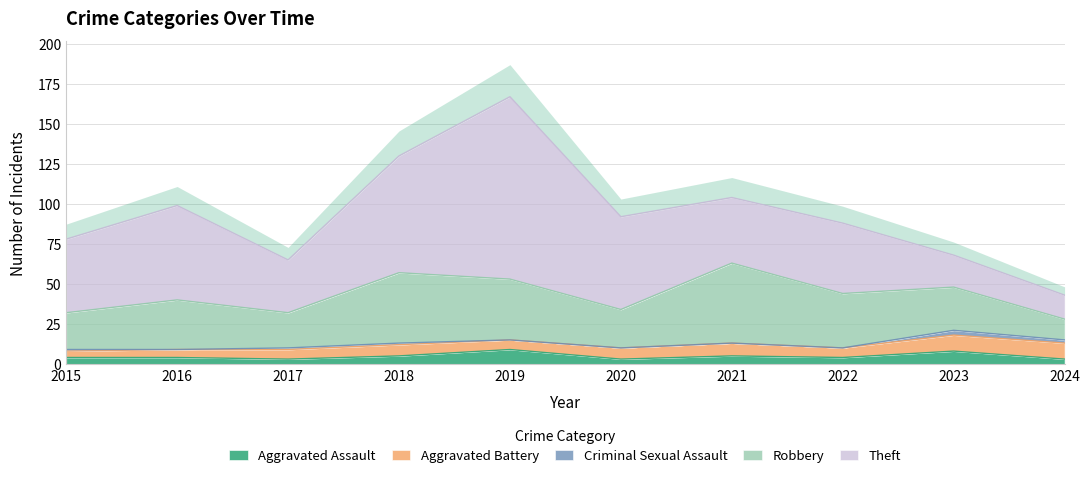

What is the difference between the highest and lowest values at 2022?

44